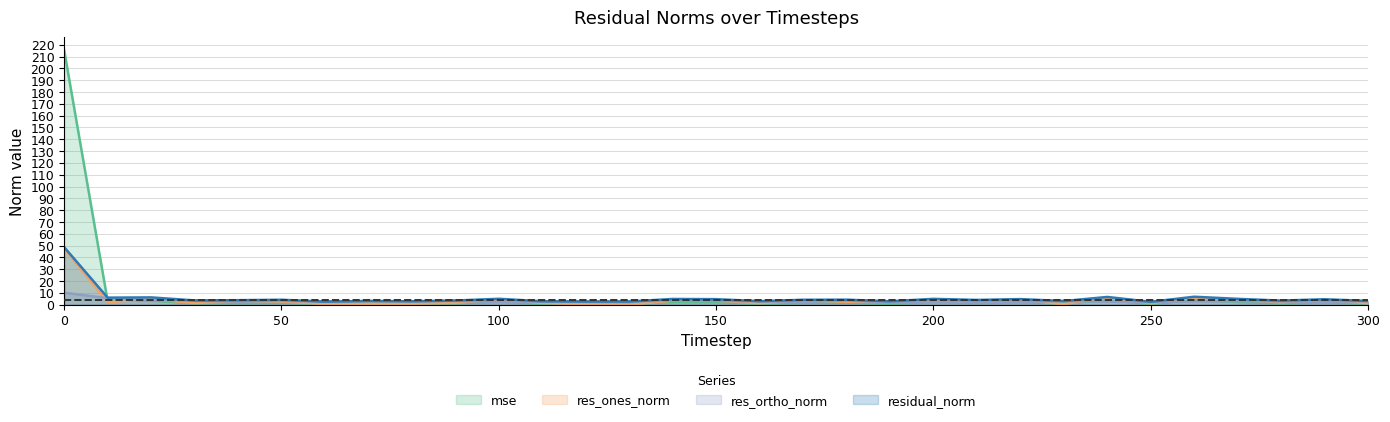

At which category does residual_norm reach its first local valley?

10